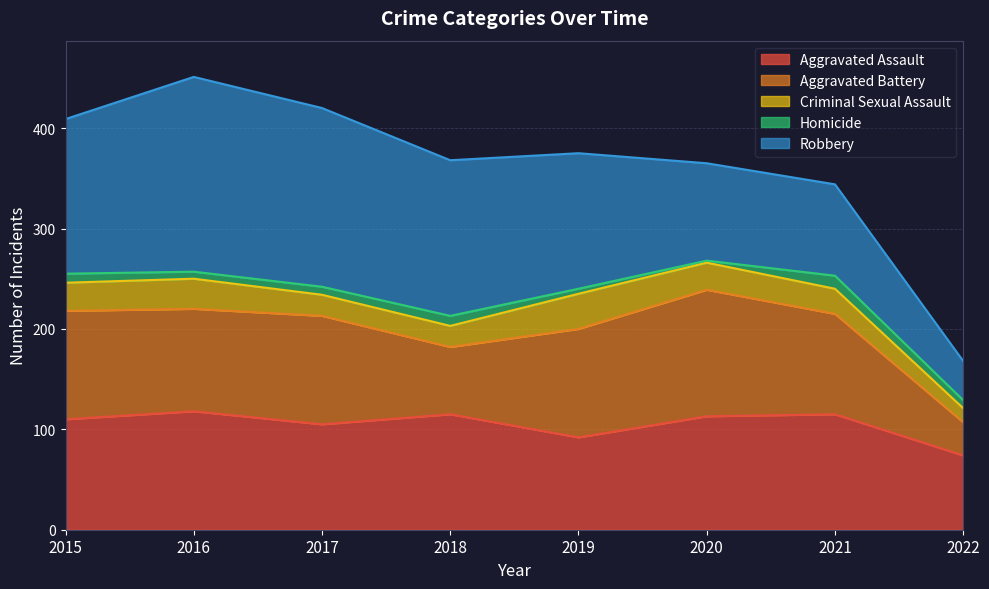

What is the approximate value of Aggravated Assault at 2016, to the nearest 5?

120